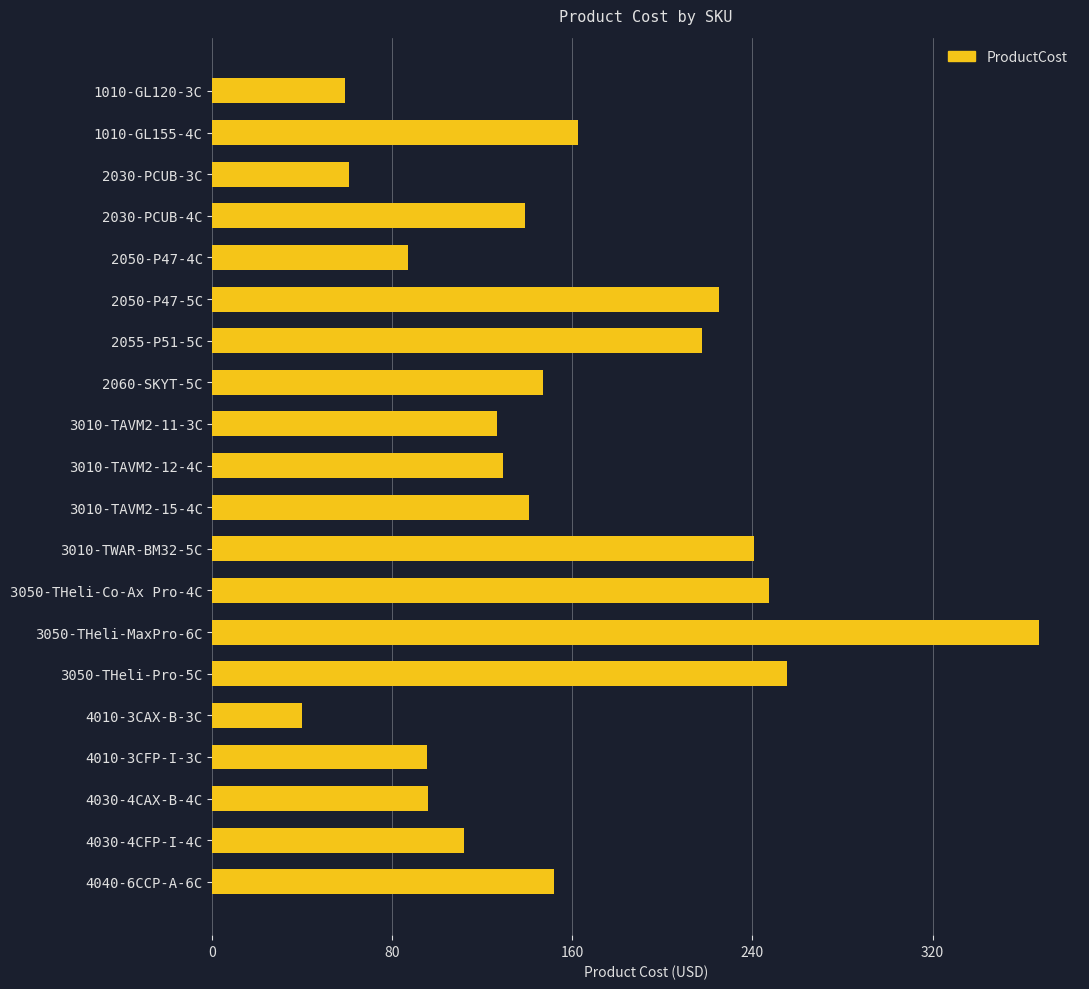

The value at 4010-3CFP-I-3C is 63.2. True or false?

False